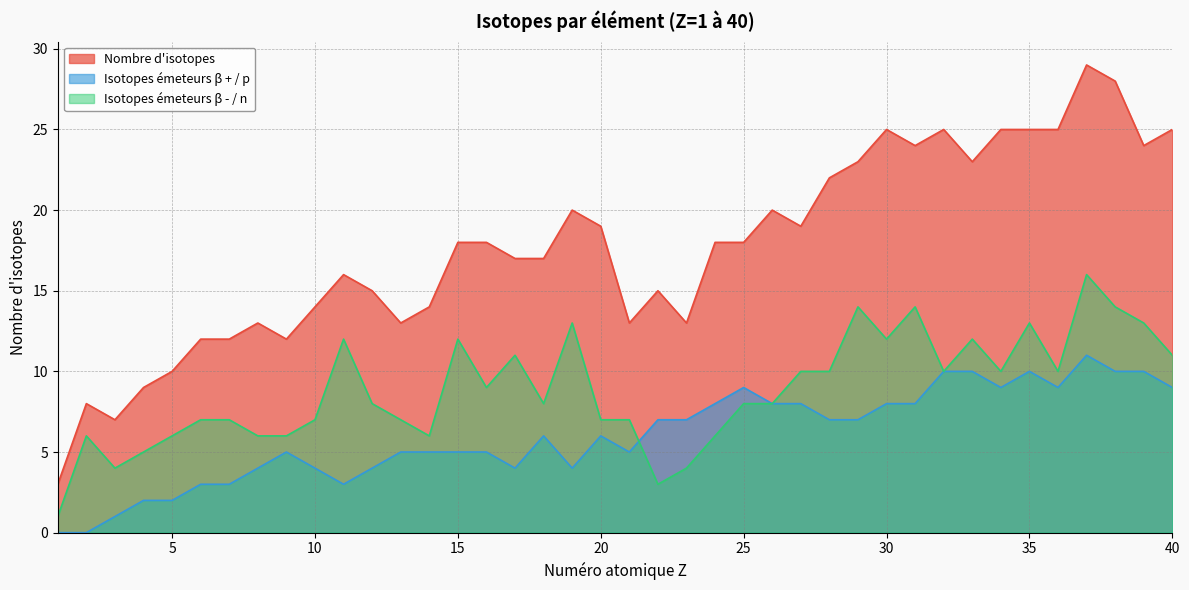

At which category does Isotopes émeteurs β - / n reach its first local peak?

2